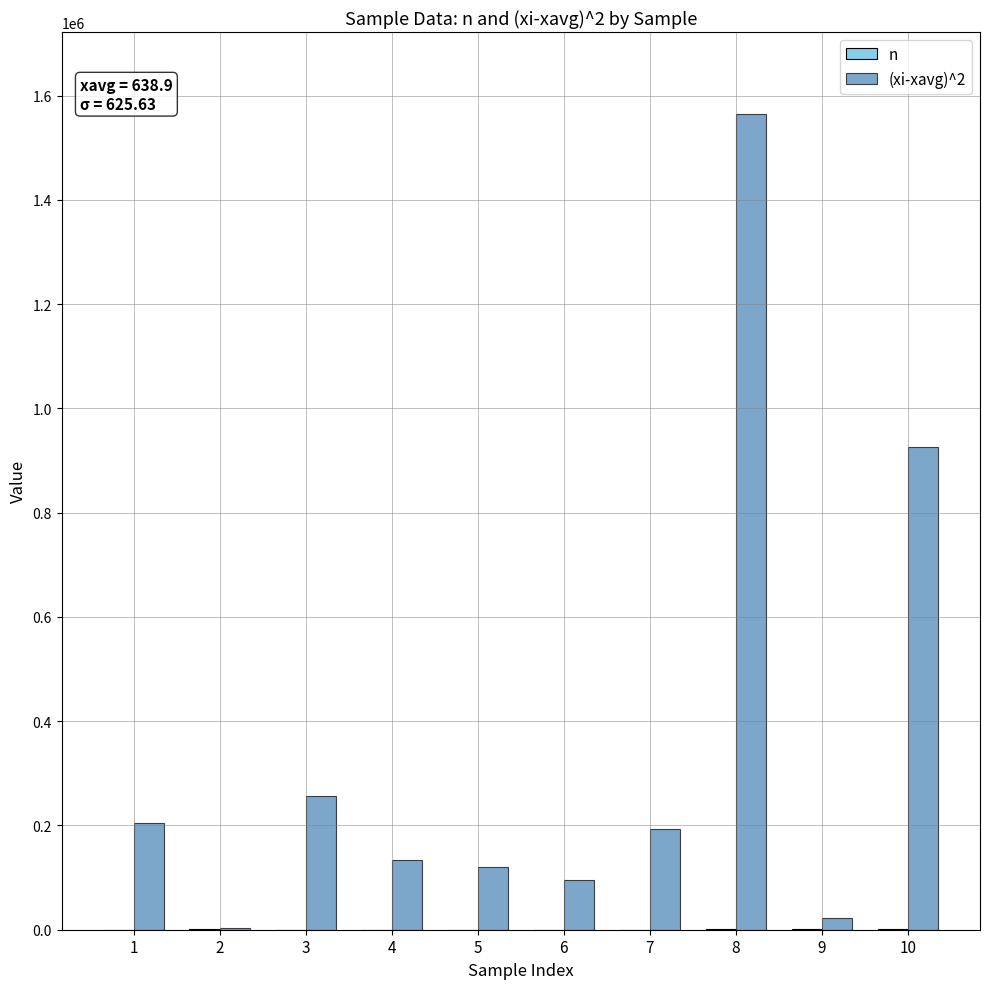

Which series has the largest total across all categories?

(xi-xavg)^2